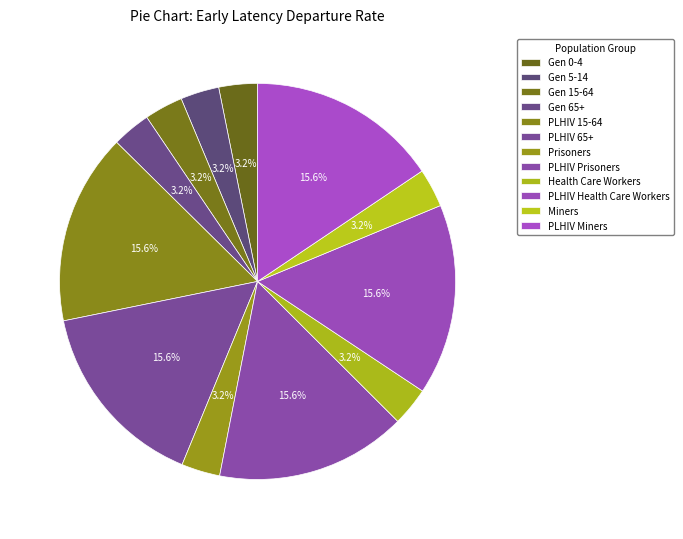

How many slices are in this pie chart?

12